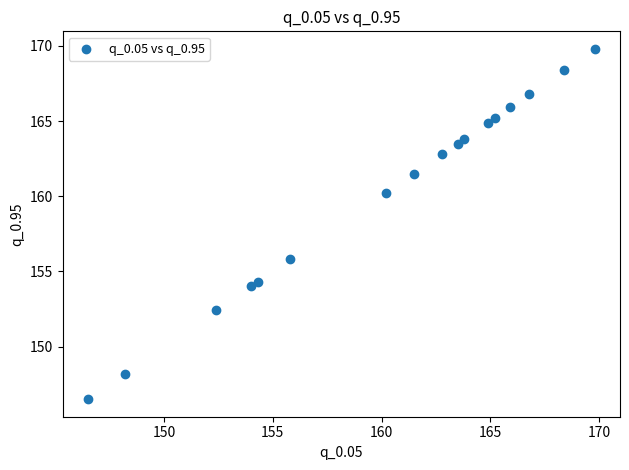

What is the range of Y values (max minus min)?

23.3